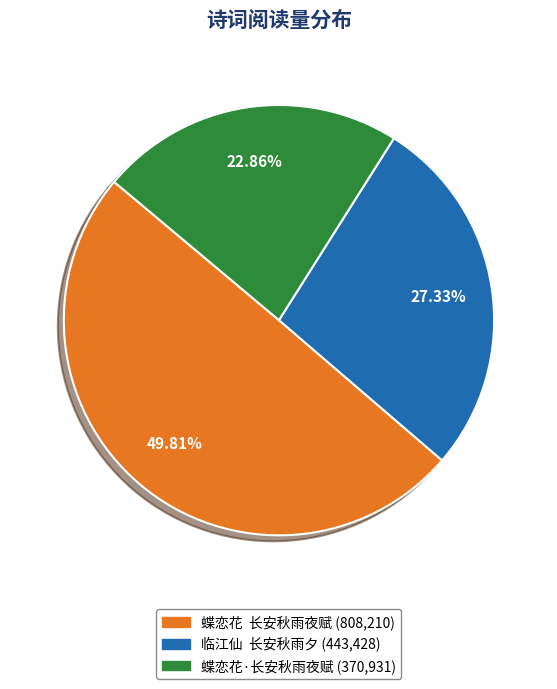

What is the ratio of the value at 蝶恋花·长安秋雨夜赋 to the value at 蝶恋花 长安秋雨夜赋?

0.5